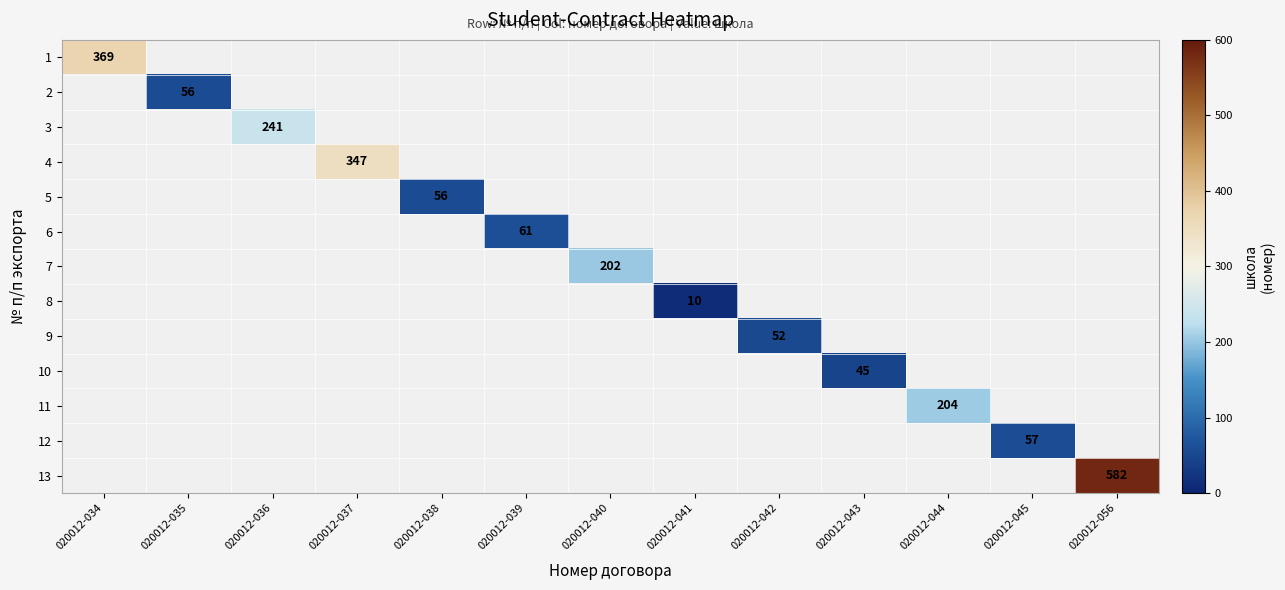

Between 020012-035 and 020012-037, which is larger?

020012-037